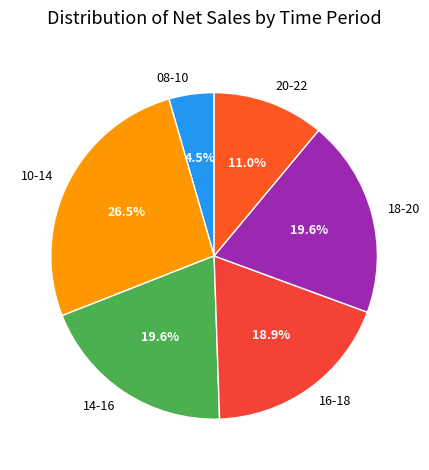

Between 16-18 and 14-16, which is larger?

14-16